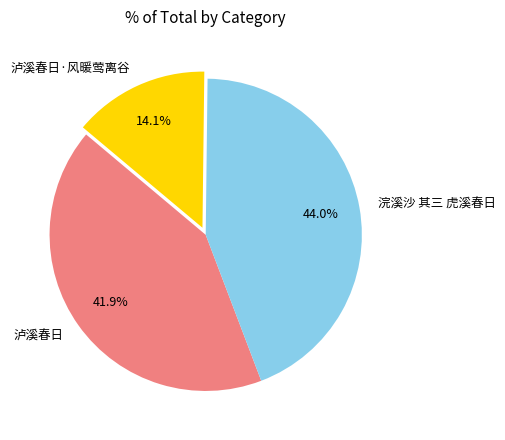

To the nearest percent, what percentage of the pie is 浣溪沙 其三 虎溪春日?

44%